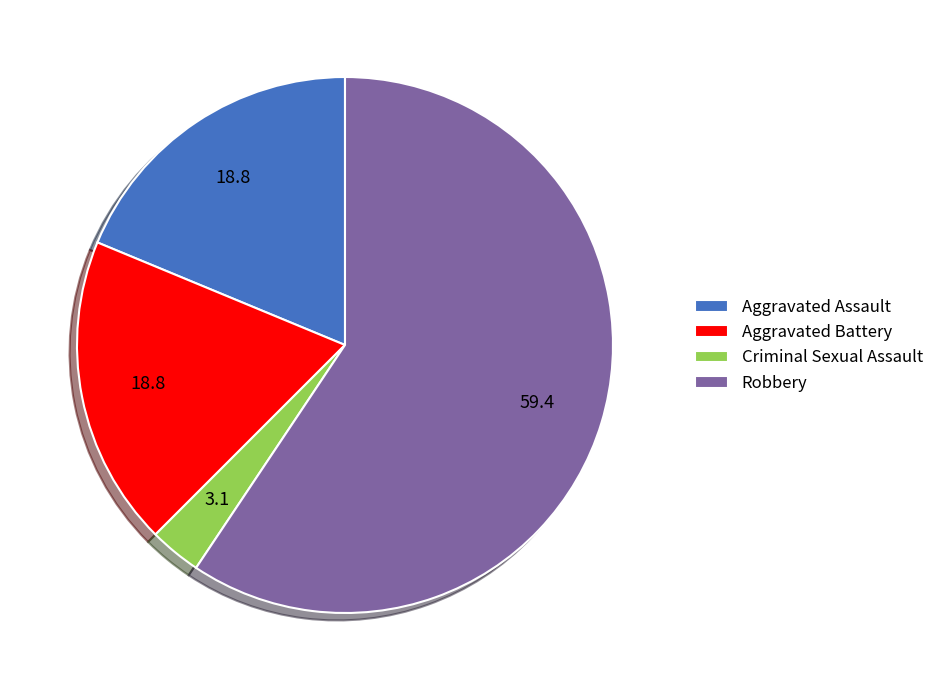

True or false: Aggravated Battery accounts for 33% of the total.

False